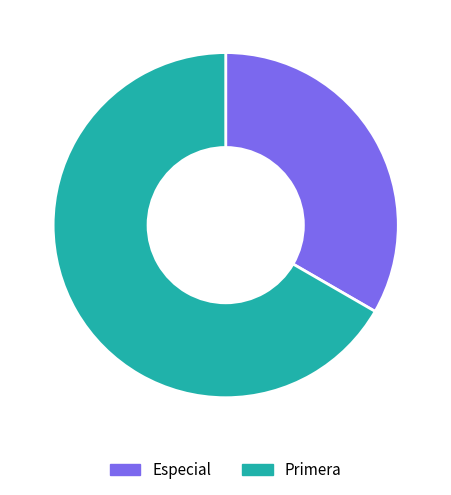

Combined, do Especial and Primera account for over 50%?

Yes